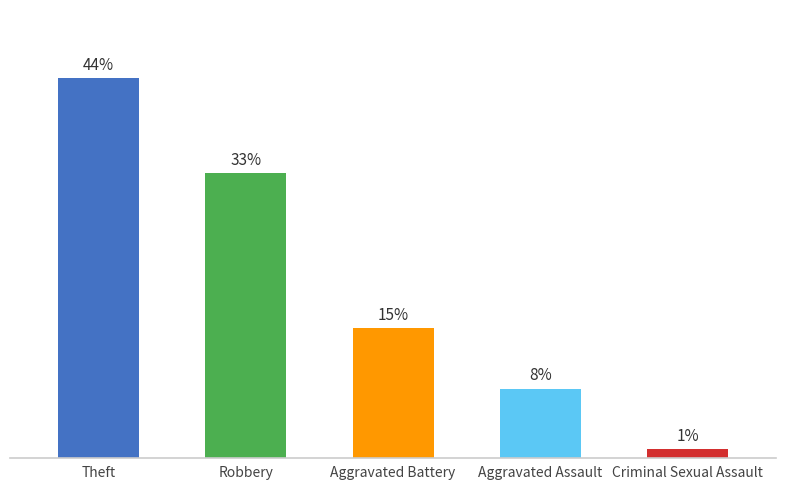

List the labels in order of value, largest first.

Theft, Robbery, Aggravated Battery, Aggravated Assault, Criminal Sexual Assault